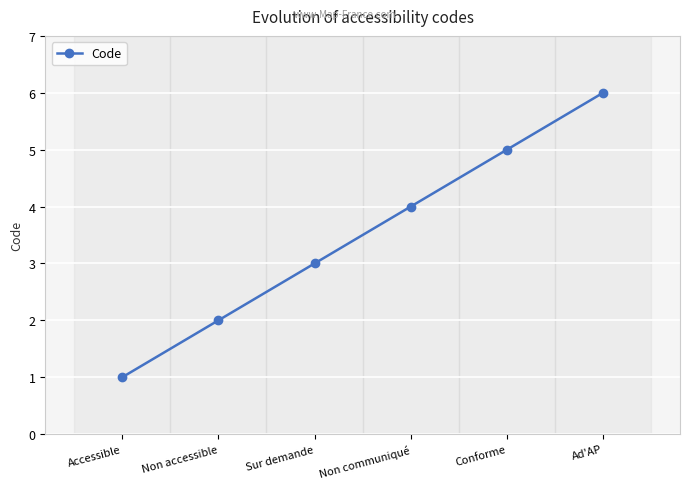

What is the sum of all values?

21